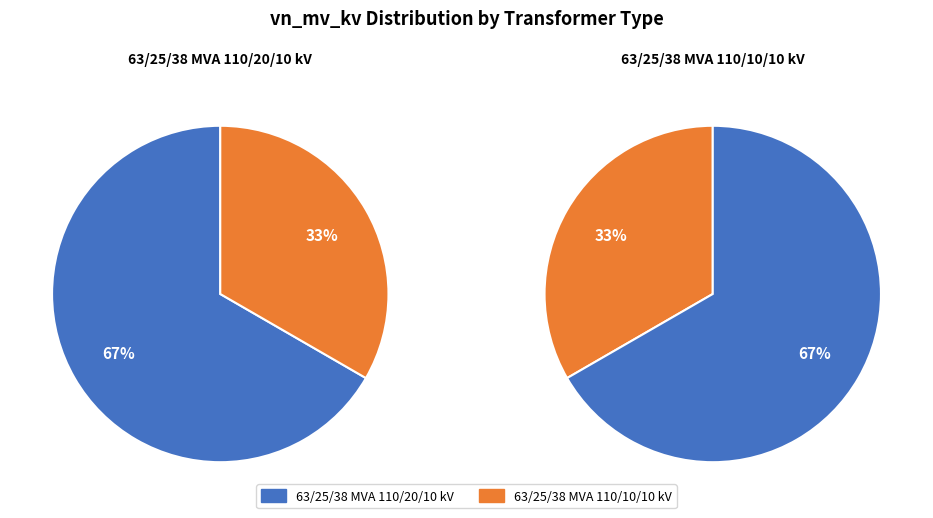

True or false: 63/25/38 MVA 110/10/10 kV accounts for 45% of the total.

False